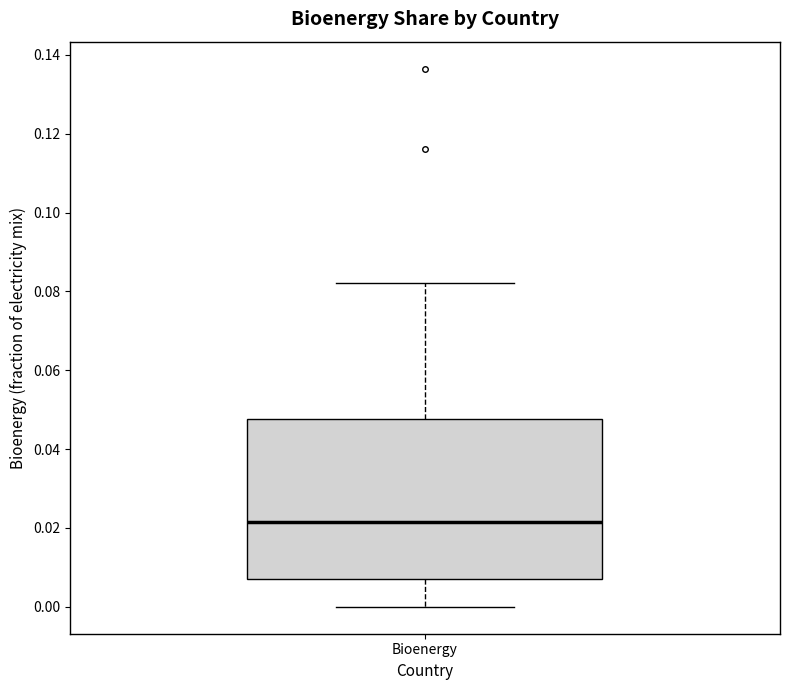

Where does the upper whisker of the box for Bioenergy end on the y-axis? The values are not printed on the chart, so give them approximately, as read against the axis.

0.082